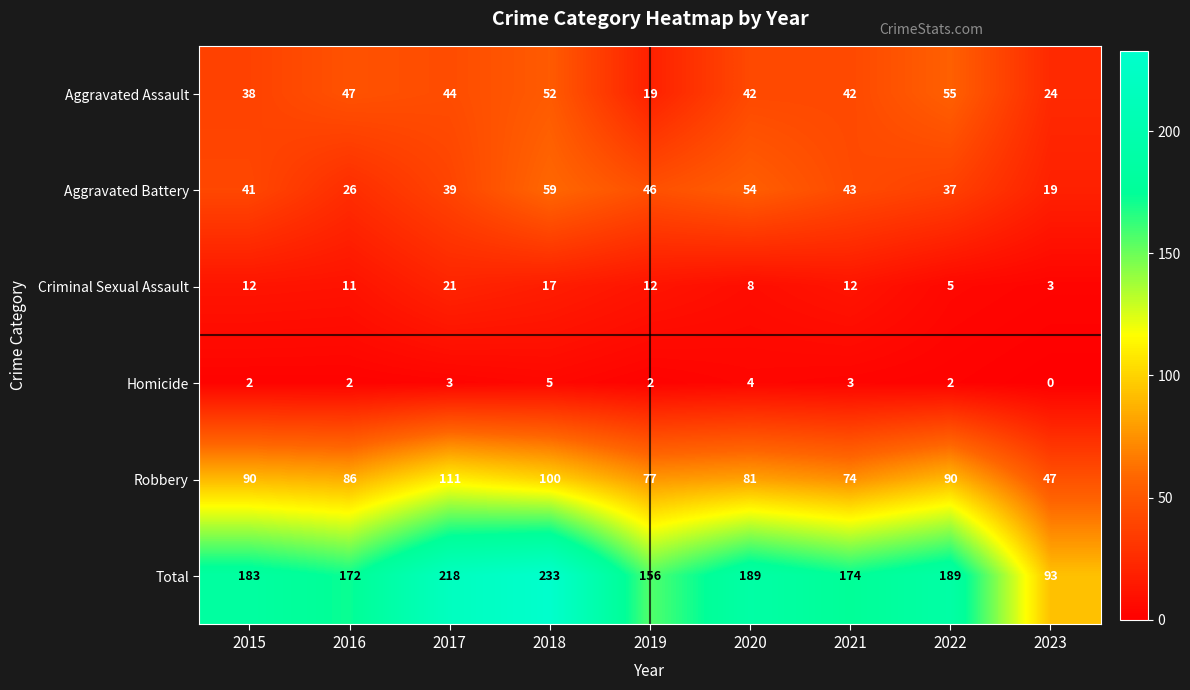

Which series has the largest range (max minus min)?

Total